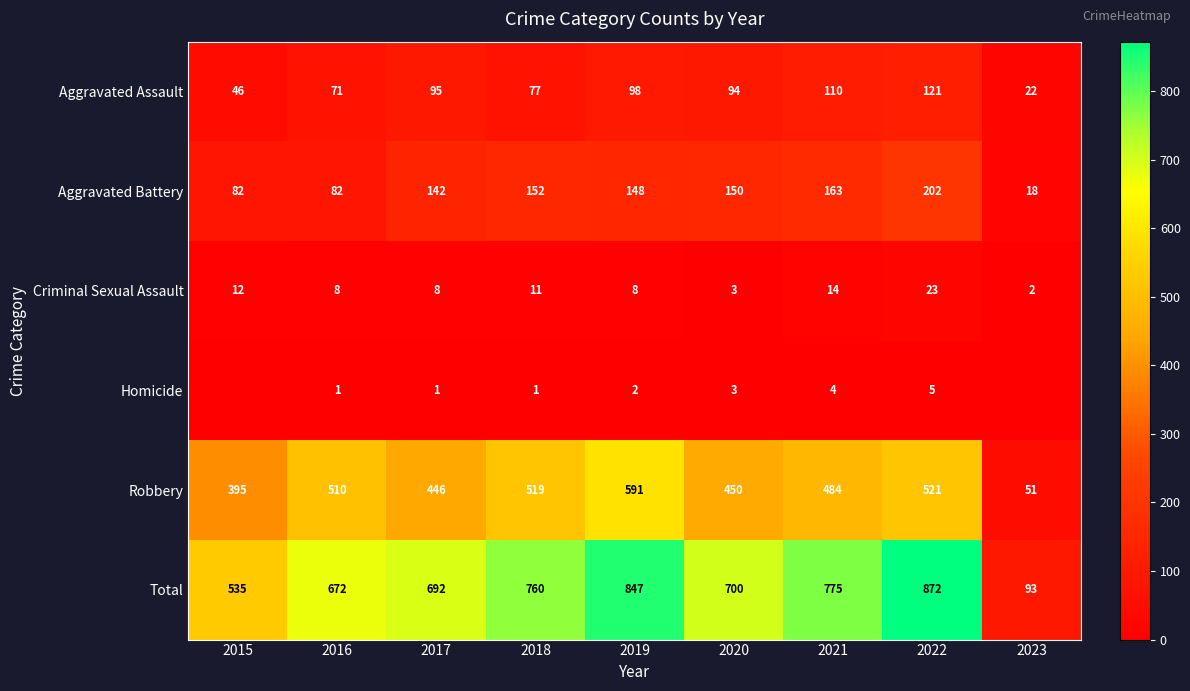

What value does the Criminal Sexual Assault series have at 2018?

11